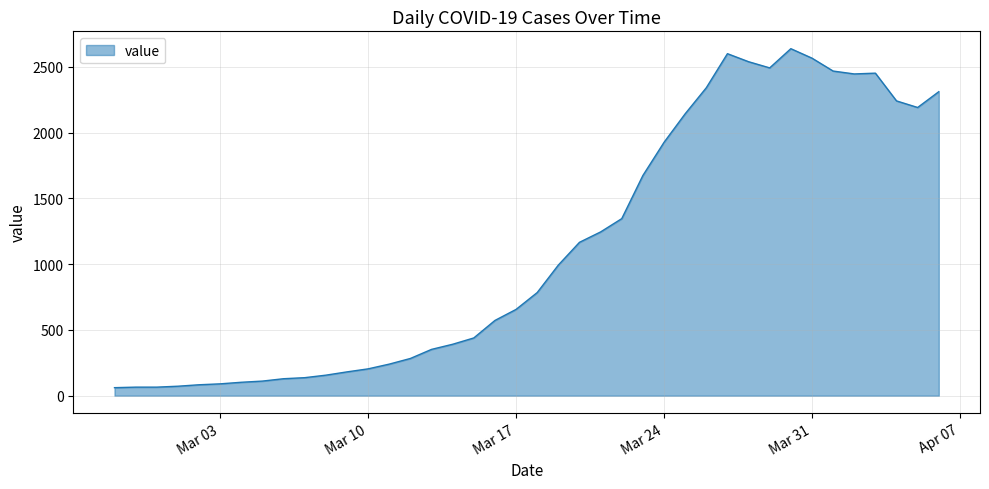

What is the maximum value shown in the chart?

2638